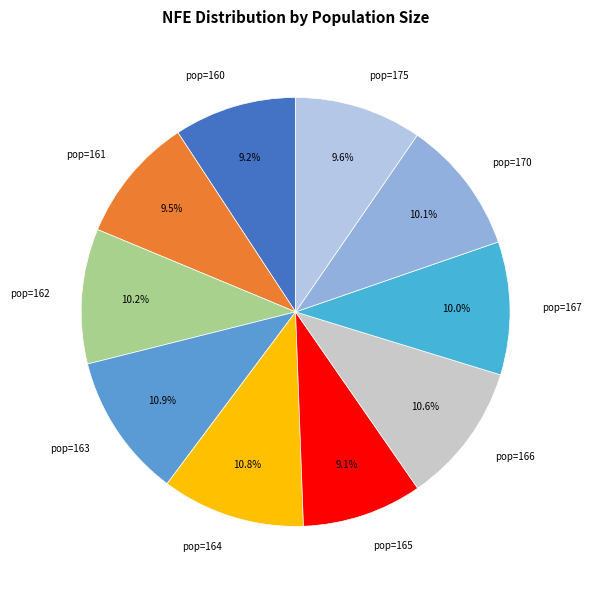

Is pop=175 the majority of the pie?

No